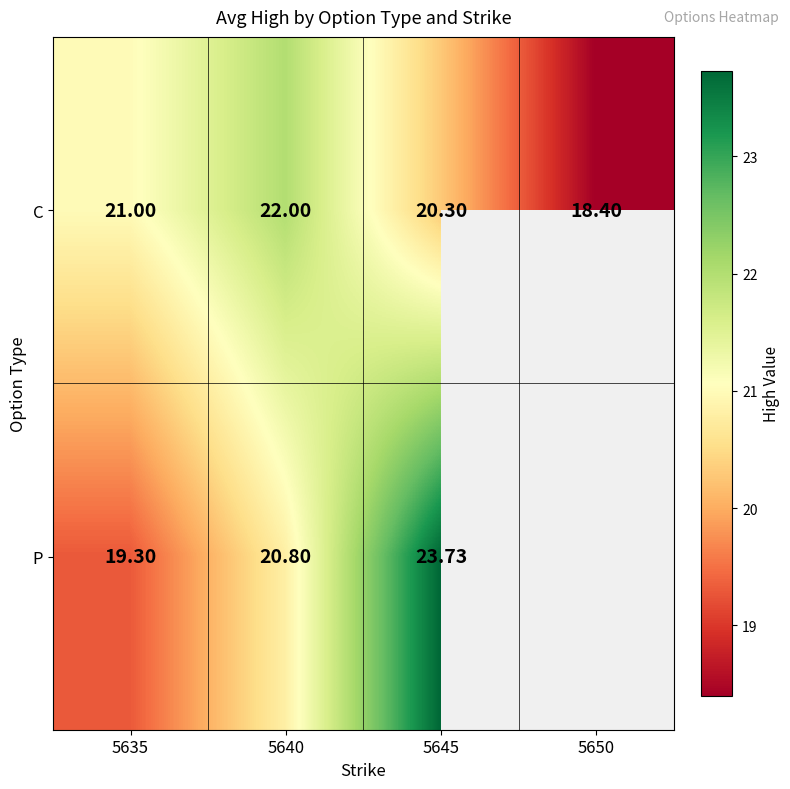

Which series changed the most between 5635 and 5645?

P